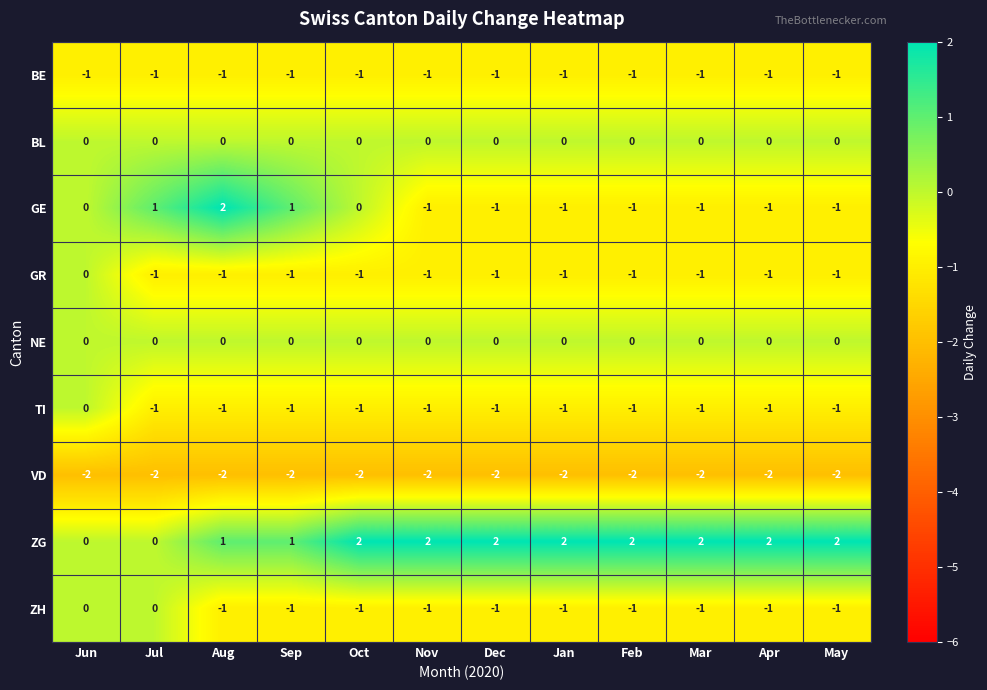

Is the value of GR at Oct greater than the value of ZH at Jul?

No